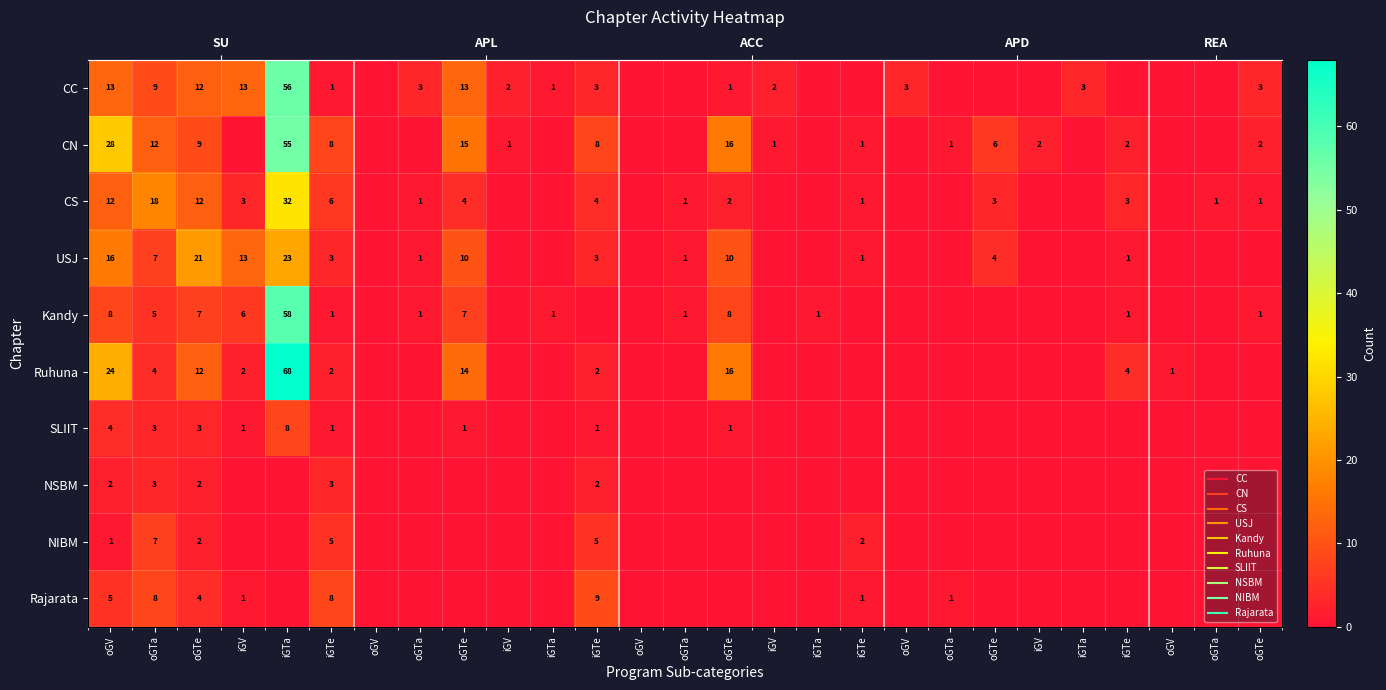

What is the sum of all NIBM values?

22